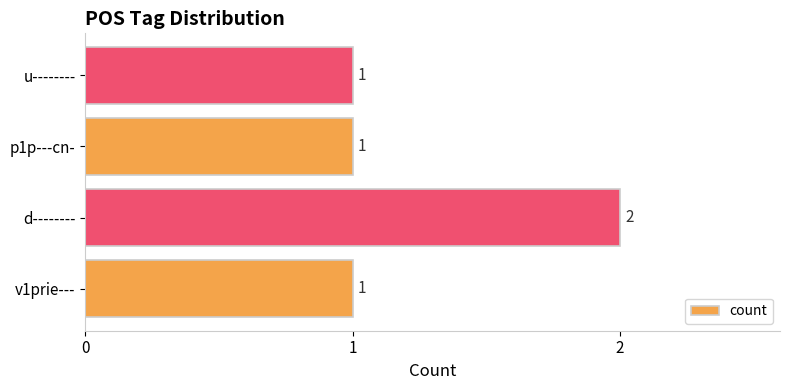

True or false: the data shows 2 at p1p---cn-.

False